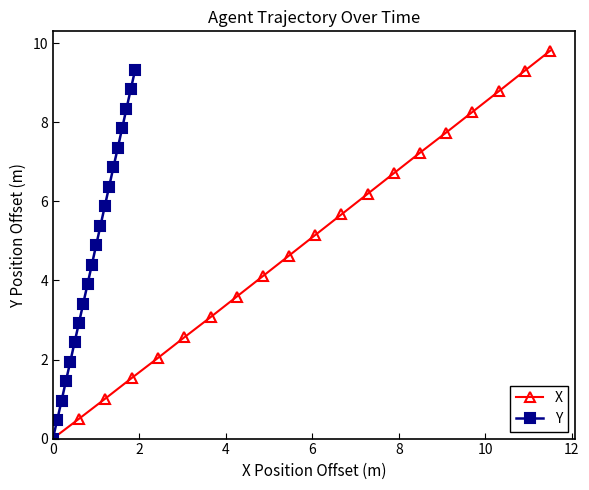

What is the value of the Y point at the 19th from the left?

8.8